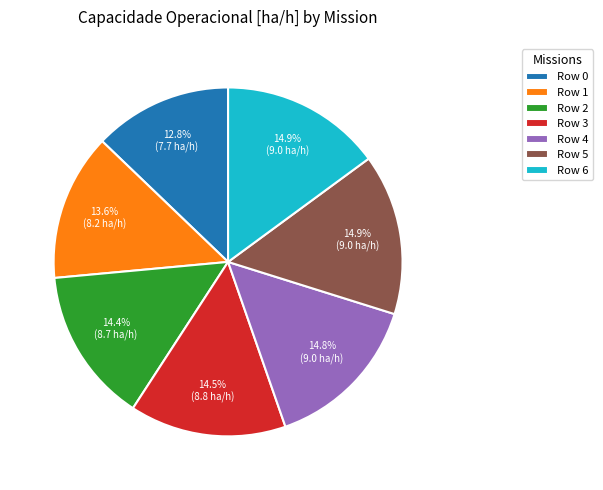

Does Row 0 represent more than half of the total?

No